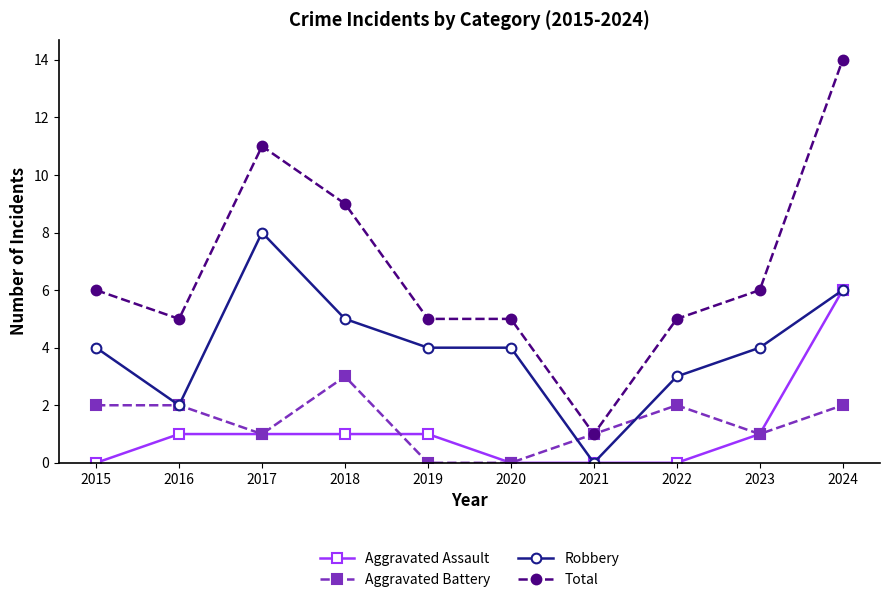

Where is the first local minimum for Robbery?

2016